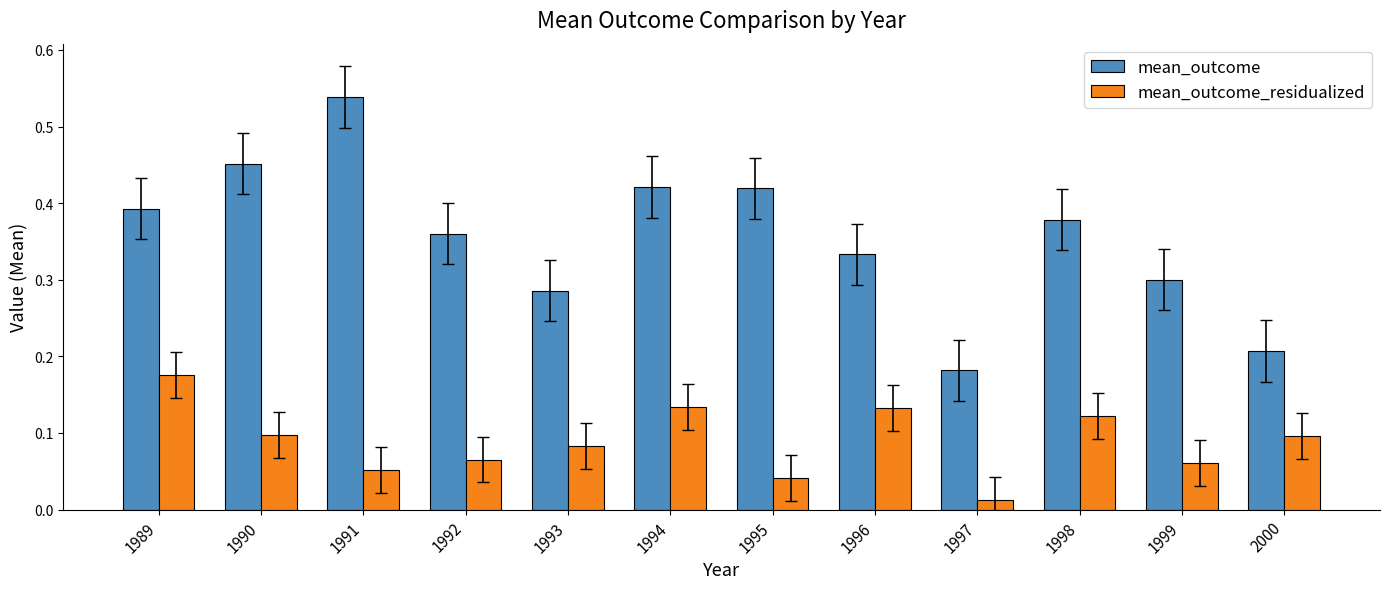

At which label does mean_outcome reach its peak?

1991